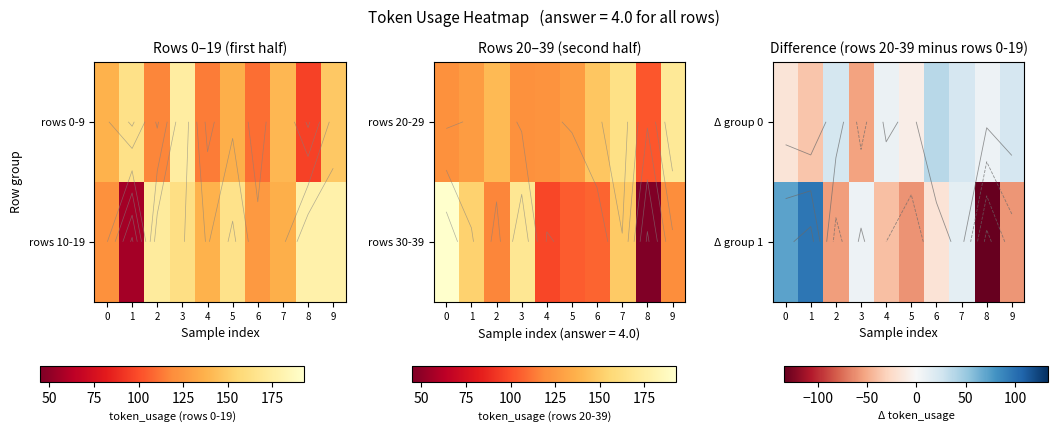

List the series in order of their peak value, lowest first.

Δ group 0, Δ group 1